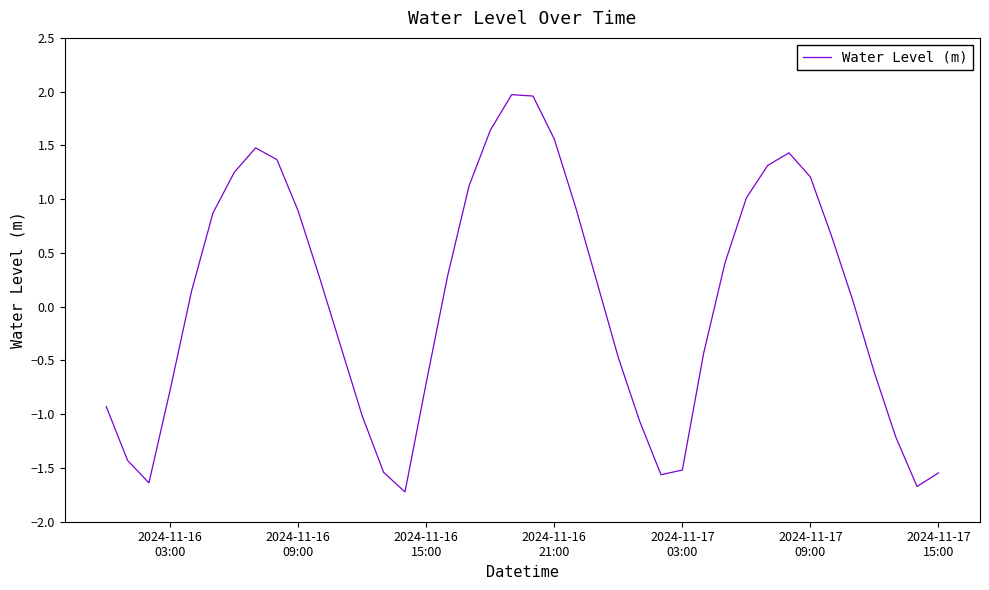

What is the difference between the maximum and minimum values?

3.7